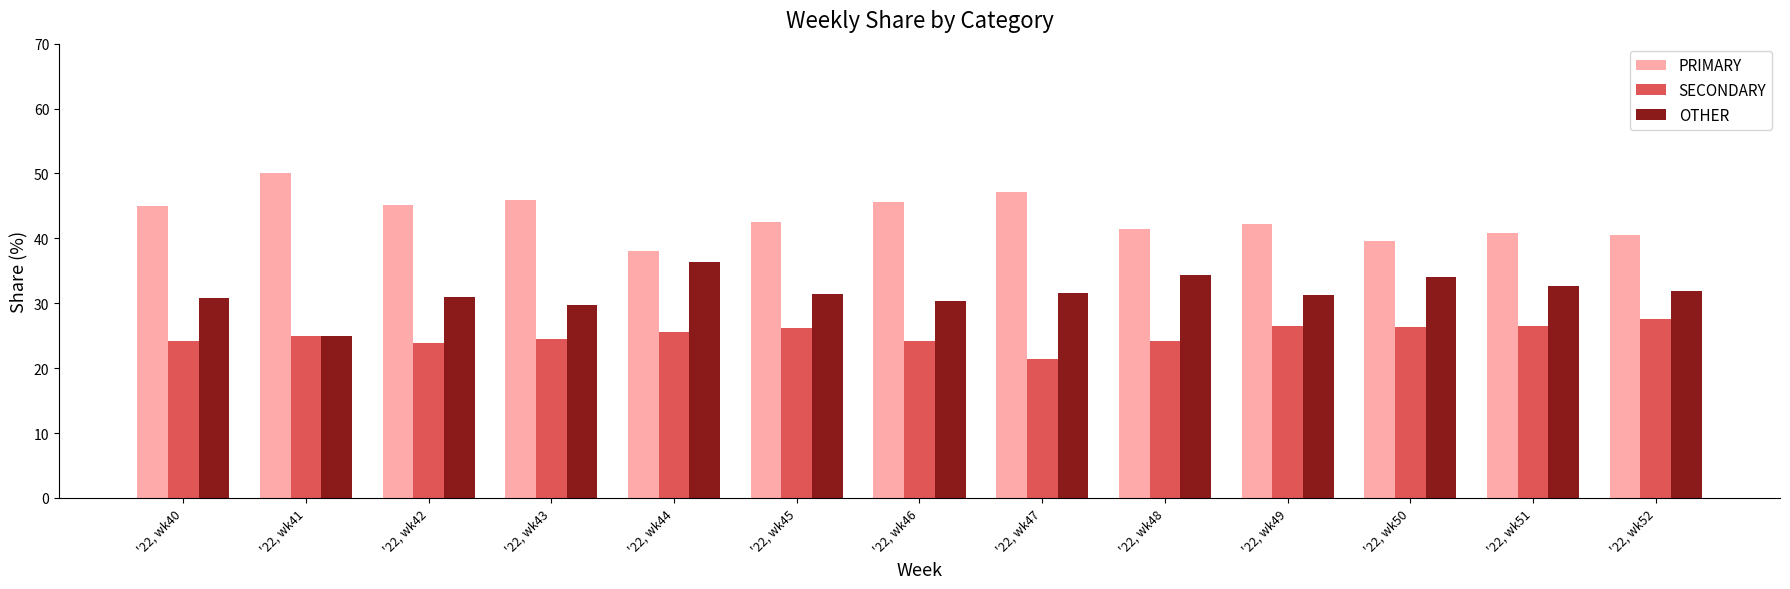

What is the spread (max minus min) of values at '22, wk45?

16.3